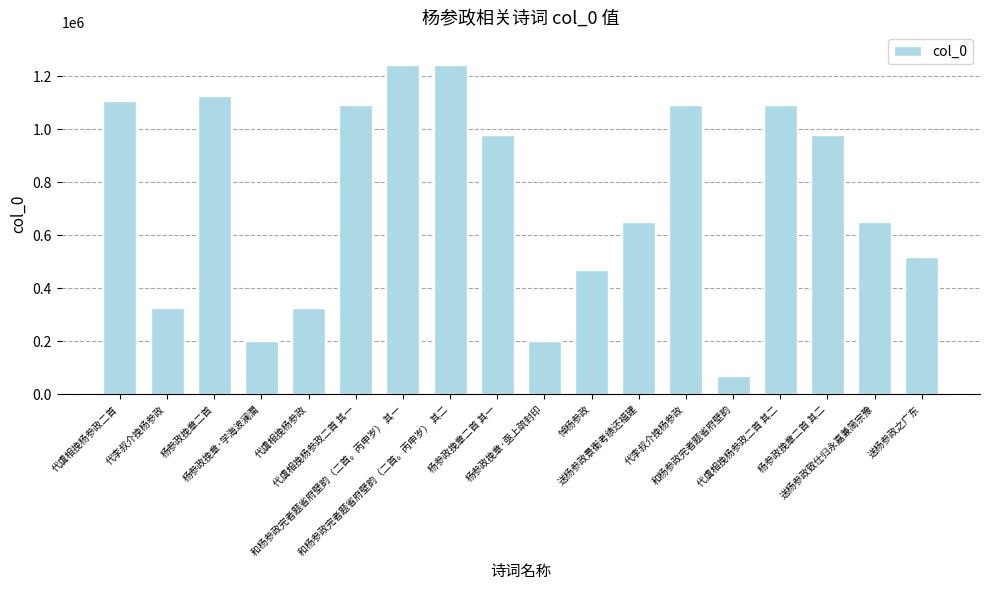

Does the chart contain any negative values?

No